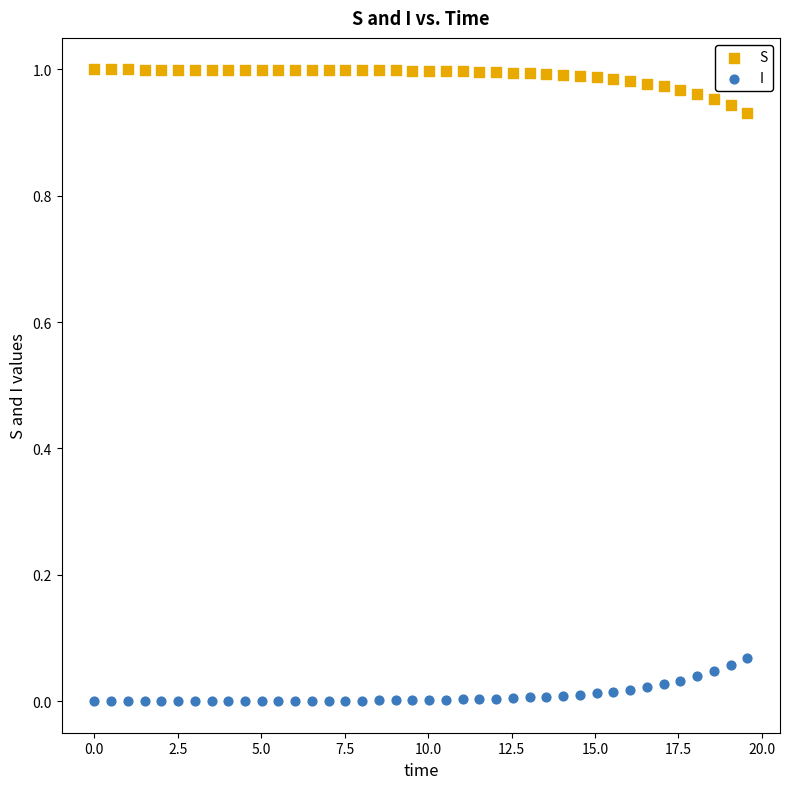

Which series contains the highest Y value?

S